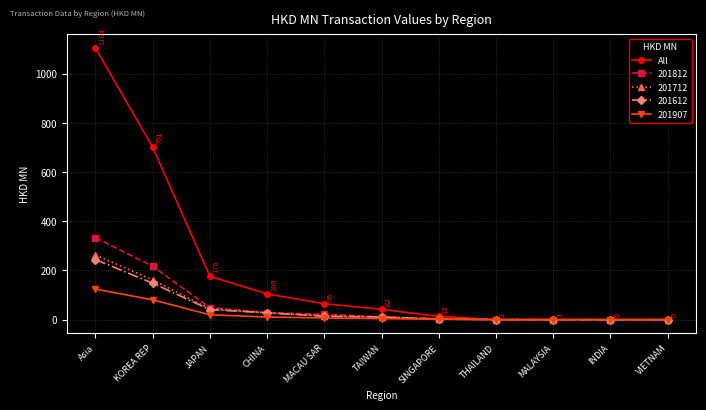

Is it true that All equals 104.9 at CHINA?

True